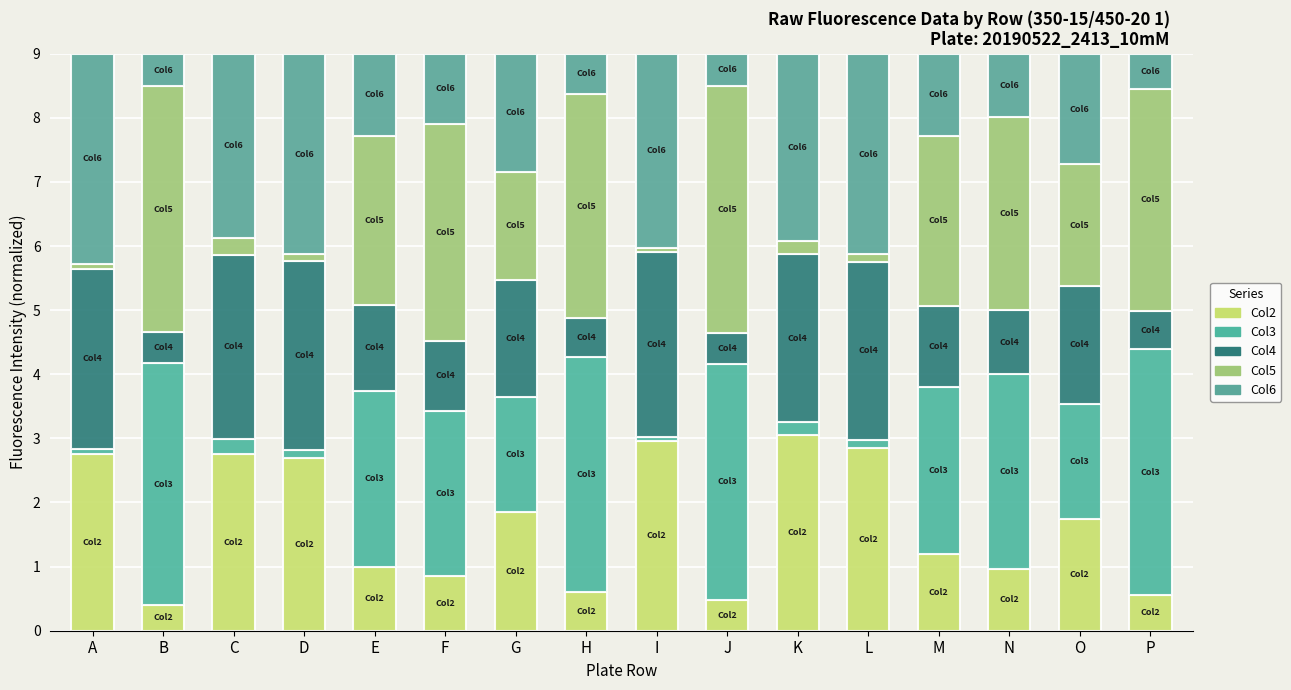

The value of Col4 at J is 0.5. True or false?

True